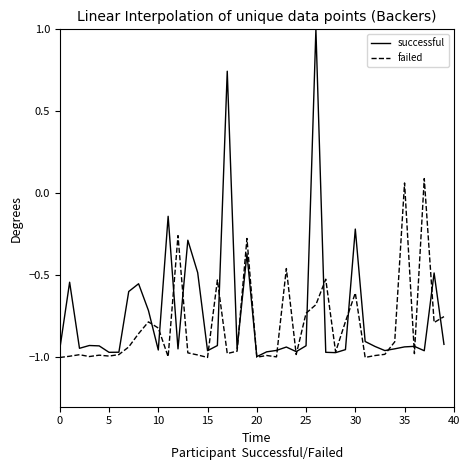

What is the maximum value shown in the chart?

1.0